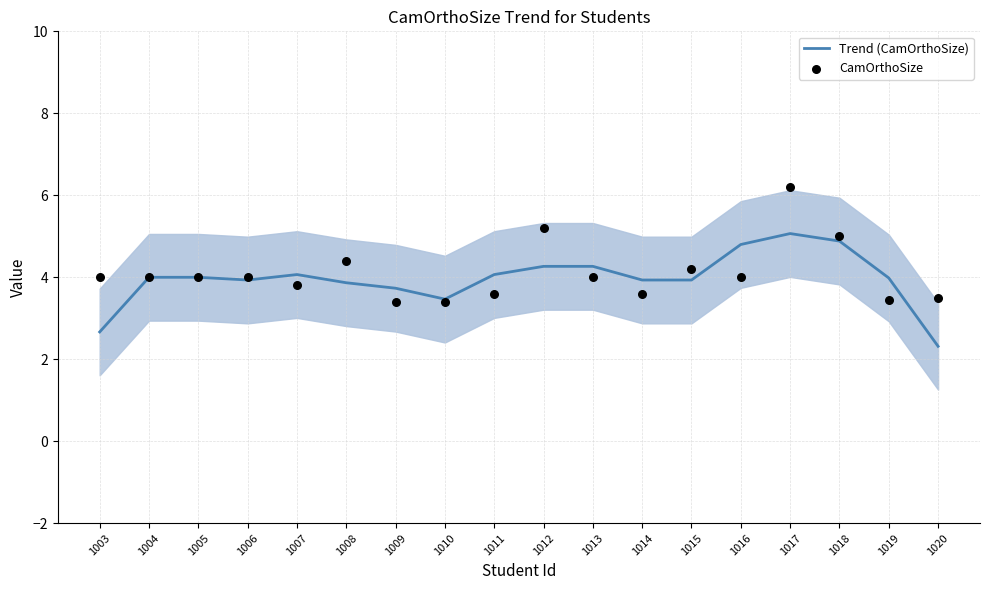

Which series contains the highest Y value?

CamOrthoSize